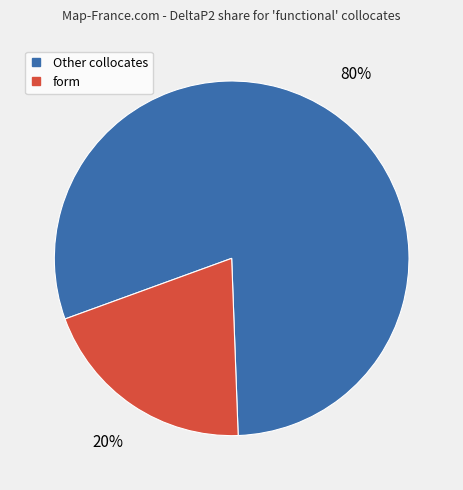

To the nearest percent, what is the average slice percentage?

50%